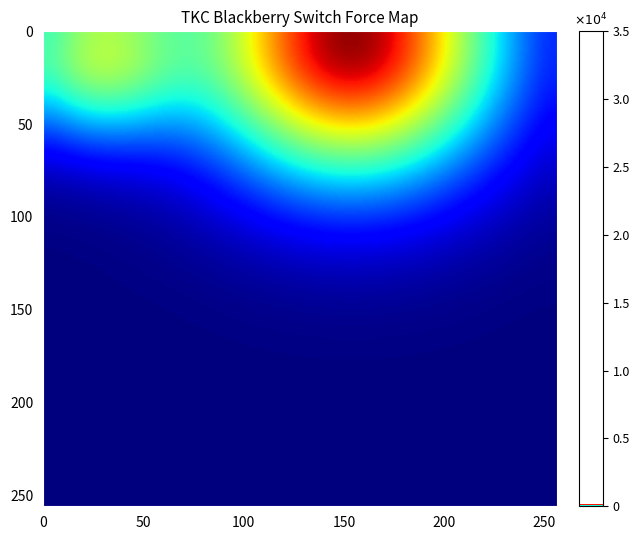

Which category has the highest value across all series?

13